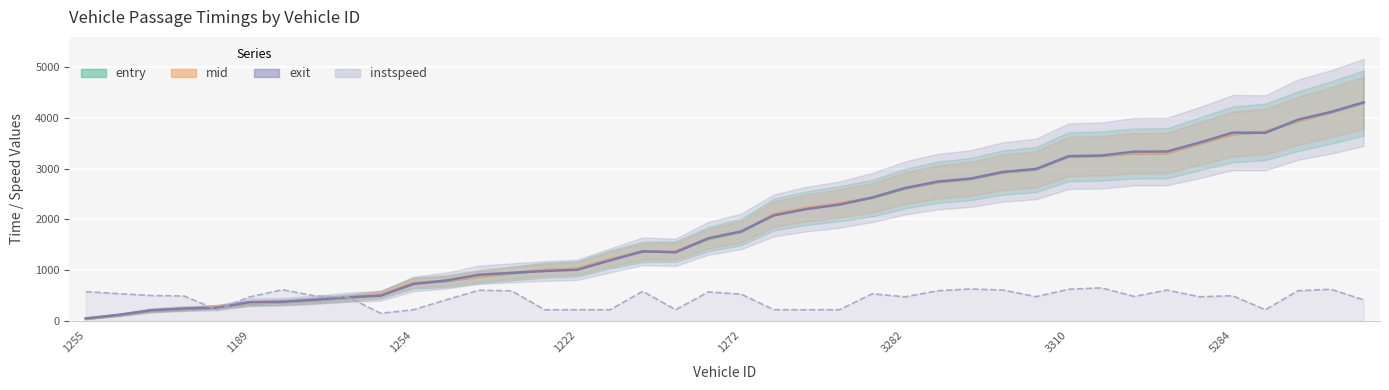

Reading left to right, extract all data points from this chart.

entry: 1255=30.0	1318=101.0	1304=190.0	1303=224.0	1281=269.0	1189=337.0	1314=359.0	1192=397.0	1190=446.0	1341=509.0	1254=738.0	1212=774.0	1325=867.0	1264=929.0	1273=993.0	1222=1020.0	1279=1205.0	1324=1356.0	1250=1362.0	1293=1608.0	1272=1745.0	3295=2093.0	3296=2218.0	3235=2307.0	3313=2416.0	3282=2602.0	3342=2730.0	3211=2791.0	3336=2922.0	3241=2979.0	3310=3233.0	3264=3247.0	3340=3297.0	3285=3302.0	3249=3489.0	5284=3674.0	5339=3723.0	5211=3935.0	5297=4105.0	5204=4292.0
mid: 1255=35.5	1318=106.5	1304=196.2	1303=230.3	1281=274.4	1189=343.5	1314=364.2	1192=403.1	1190=452.1	1341=513.7	1254=744.4	1212=781.2	1325=872.2	1264=934.4	1273=999.5	1222=1025.4	1279=1210.2	1324=1361.4	1250=1369.1	1293=1613.6	1272=1751.1	3295=2099.1	3296=2223.5	3235=2311.6	3313=2421.5	3282=2608.5	3342=2735.2	3211=2796.2	3336=2927.1	3241=2985.3	3310=3238.2	3264=3252.1	3340=3303.5	3285=3307.3	3249=3495.3	5284=3680.3	5339=3728.6	5211=3940.2	5297=4110.3	5204=4299.1
exit: 1255=41.8	1318=112.0	1304=202.5	1303=237.7	1281=249.6	1189=363.5	1314=369.3	1192=410.0	1190=458.6	1341=489.9	1254=721.1	1212=789.5	1325=903.3	1264=940.9	1273=976.9	1222=1001.9	1279=1186.4	1324=1366.7	1250=1346.5	1293=1623.4	1272=1758.2	3295=2075.3	3296=2200.2	3235=2287.5	3313=2428.0	3282=2615.0	3342=2742.3	3211=2801.1	3336=2933.8	3241=2991.8	3310=3243.8	3264=3256.8	3340=3333.4	3285=3336.1	3249=3513.4	5284=3709.4	5339=3705.0	5211=3965.7	5297=4116.5	5204=4306.8
instspeed: 1255=568.6	1318=529.5	1304=493.4	1303=483.2	1281=212.5	1189=465.3	1314=607.3	1192=483.6	1190=464.5	1341=141.9	1254=212.5	1212=408.0	1325=597.9	1264=584.7	1273=212.5	1222=212.5	1279=212.5	1324=576.7	1250=212.5	1293=563.1	1272=520.1	3295=212.5	3296=212.5	3235=212.5	3313=526.9	3282=467.0	3342=586.9	3211=622.6	3336=599.6	3241=470.4	3310=616.6	3264=643.8	3340=474.7	3285=600.0	3249=468.3	5284=488.3	5339=212.5	5211=588.1	5297=616.2	5204=408.0